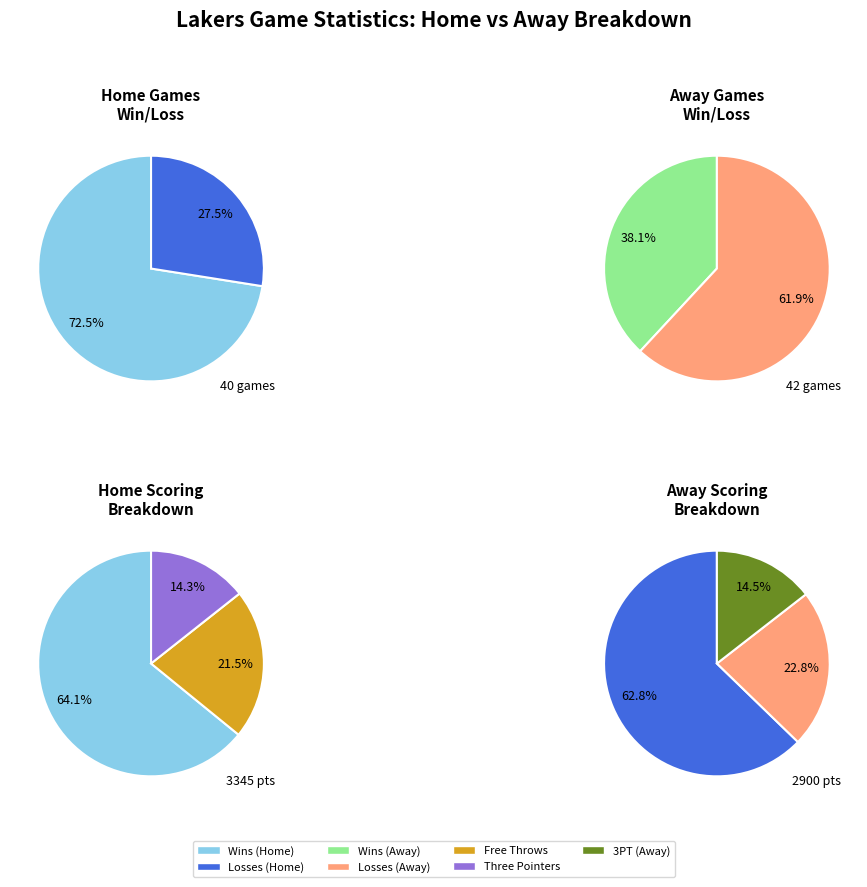

At away, list the series in order from largest to smallest.

losses, wins